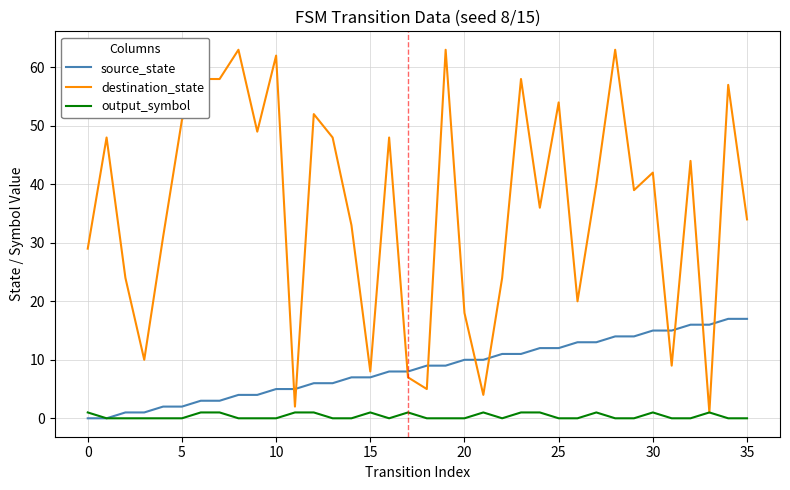

How many lines are shown in the chart?

3